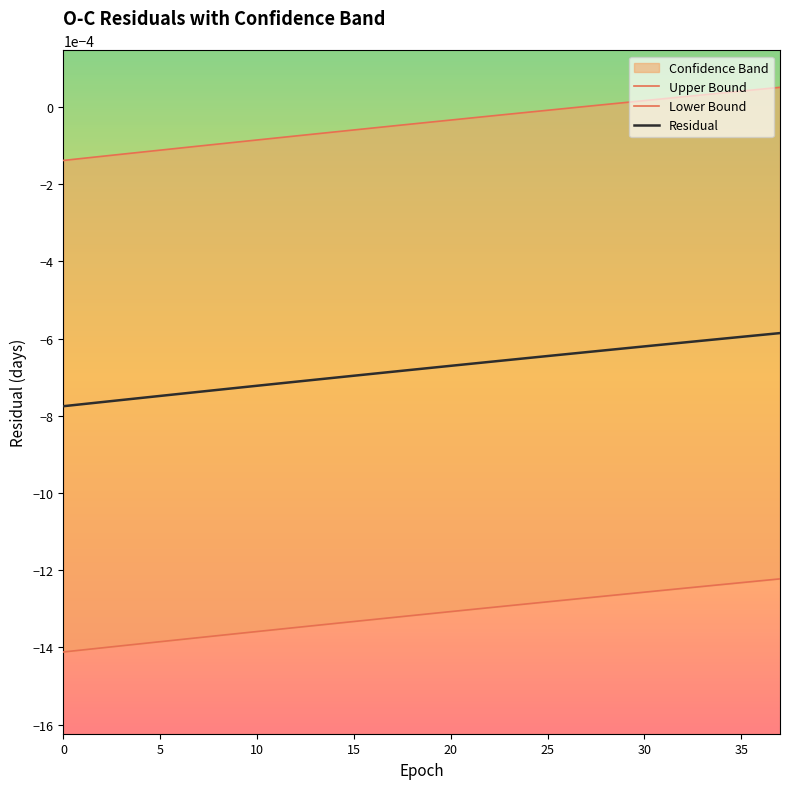

Which series has the largest total across all categories?

Upper Bound